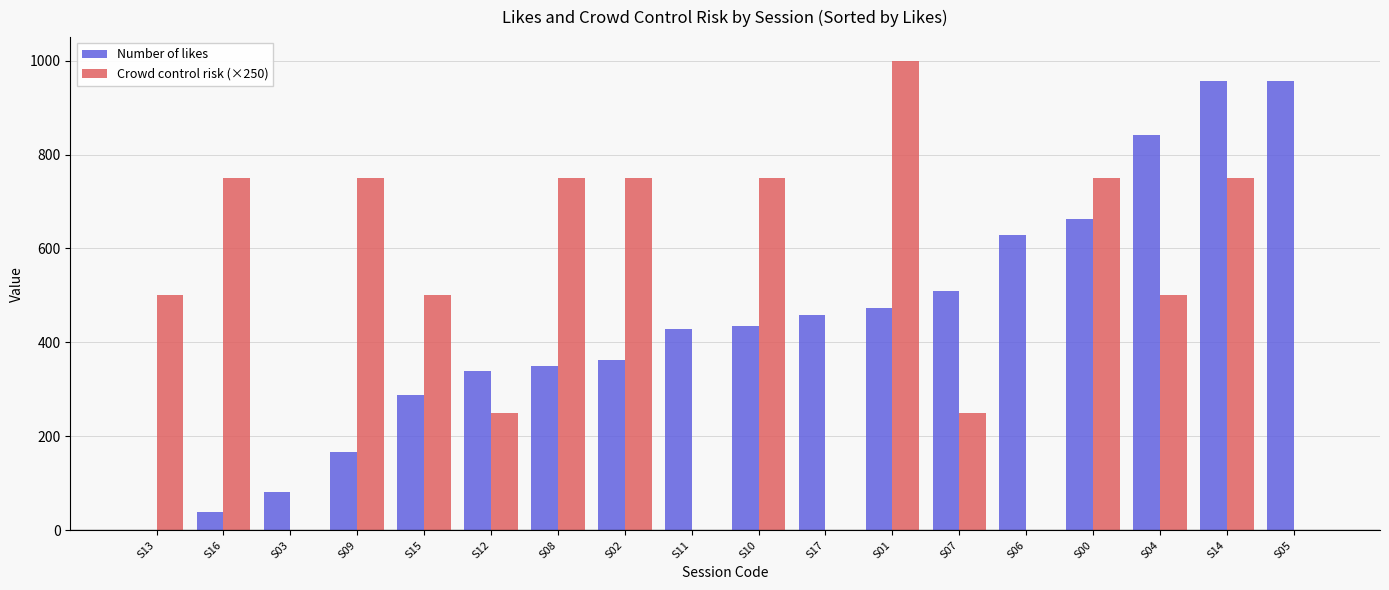

Count the number of categories in the chart.

18